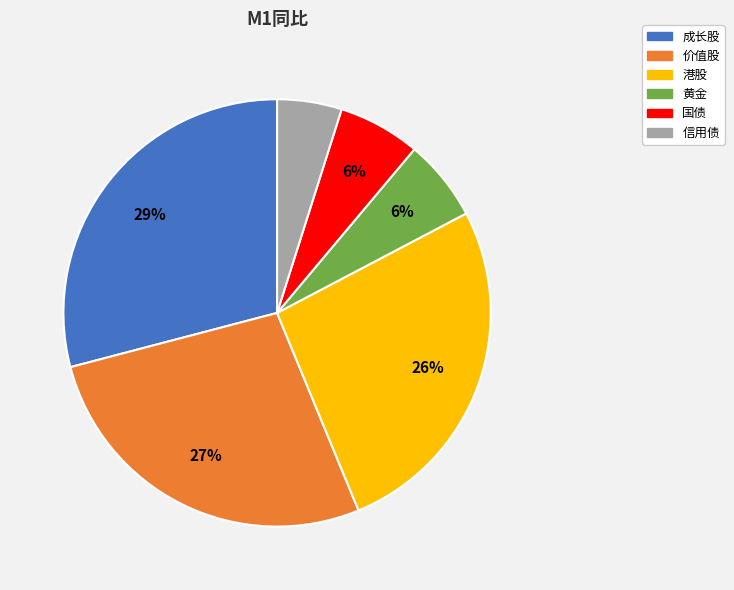

Does any single category account for the majority?

No